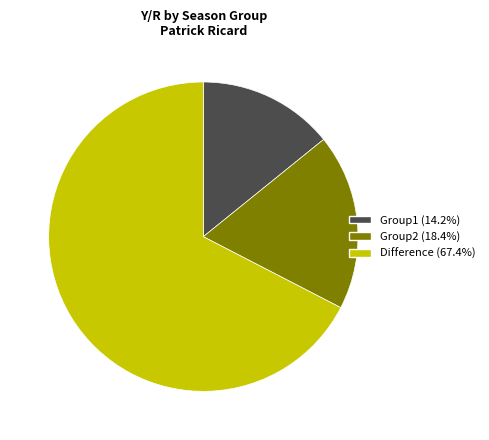

How many segments does this pie chart have?

3